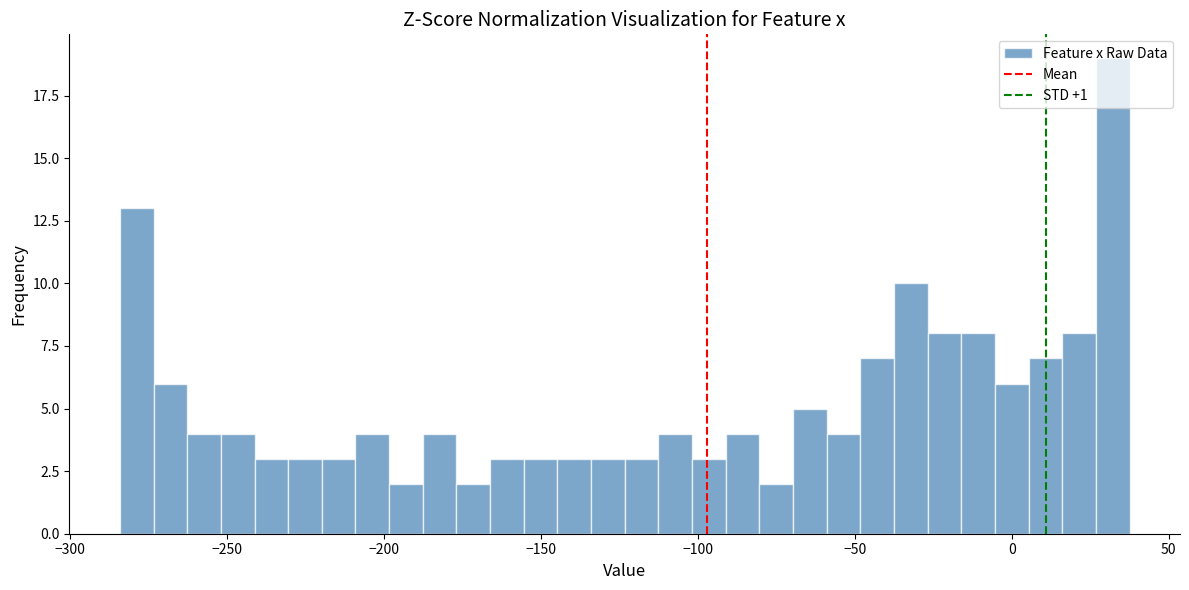

Around what value on the x-axis is the tallest bar? Give the approximate position of its centre, as read against the axis.

30